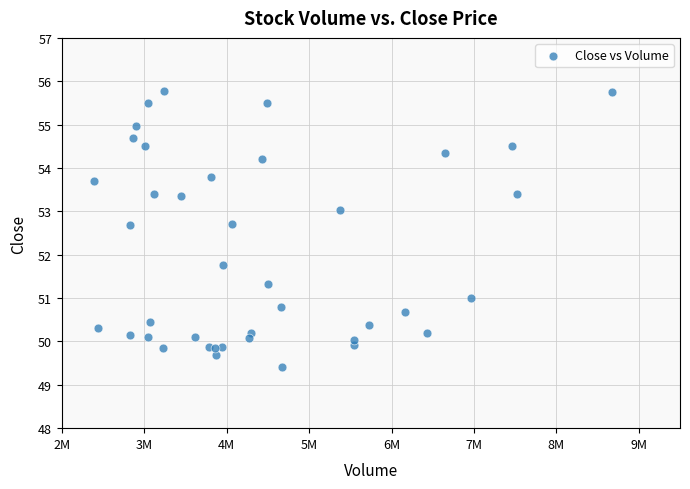

What Y value in the scatter plot is closest to 52?

51.8